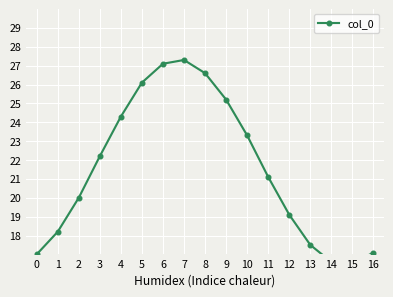

The chart shows a value of 3.9 at 0. True or false?

False